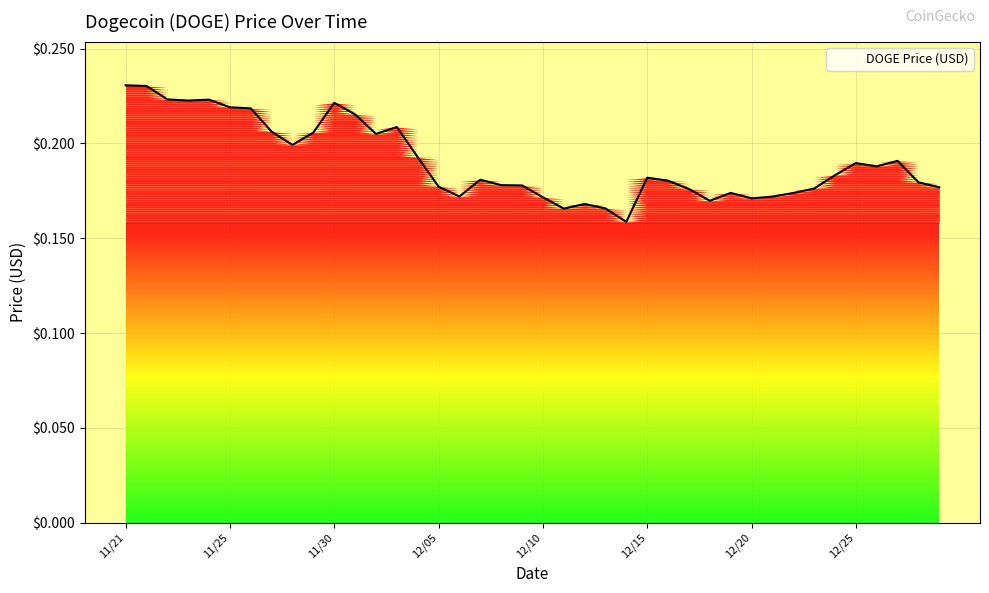

Is it true that the value at 21 is 0.2?

True